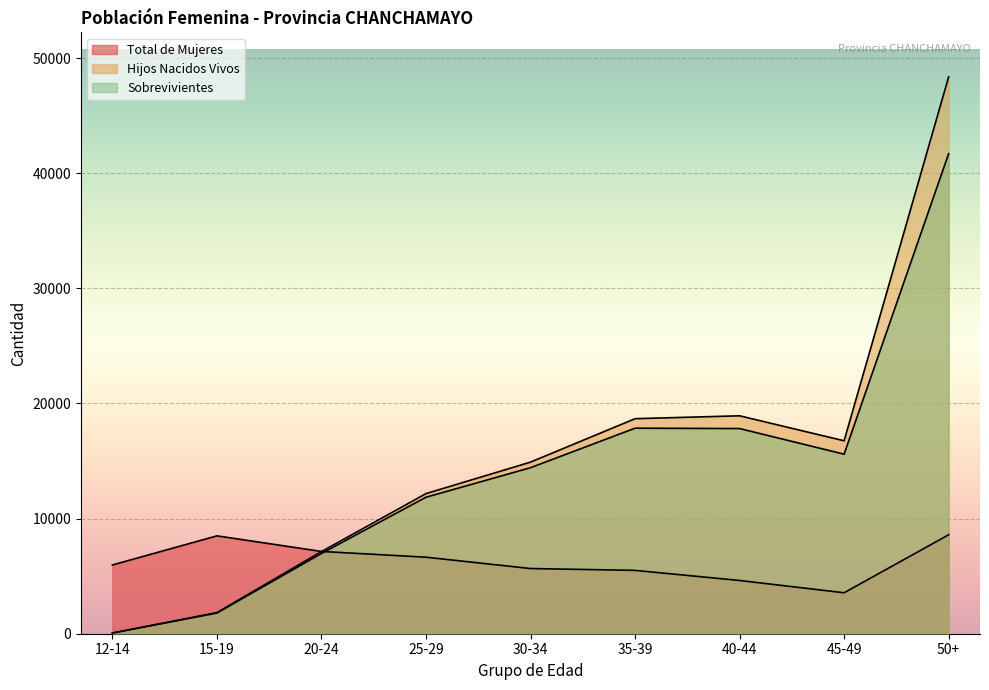

Where is the first local minimum for Hijos Nacidos Vivos?

45-49